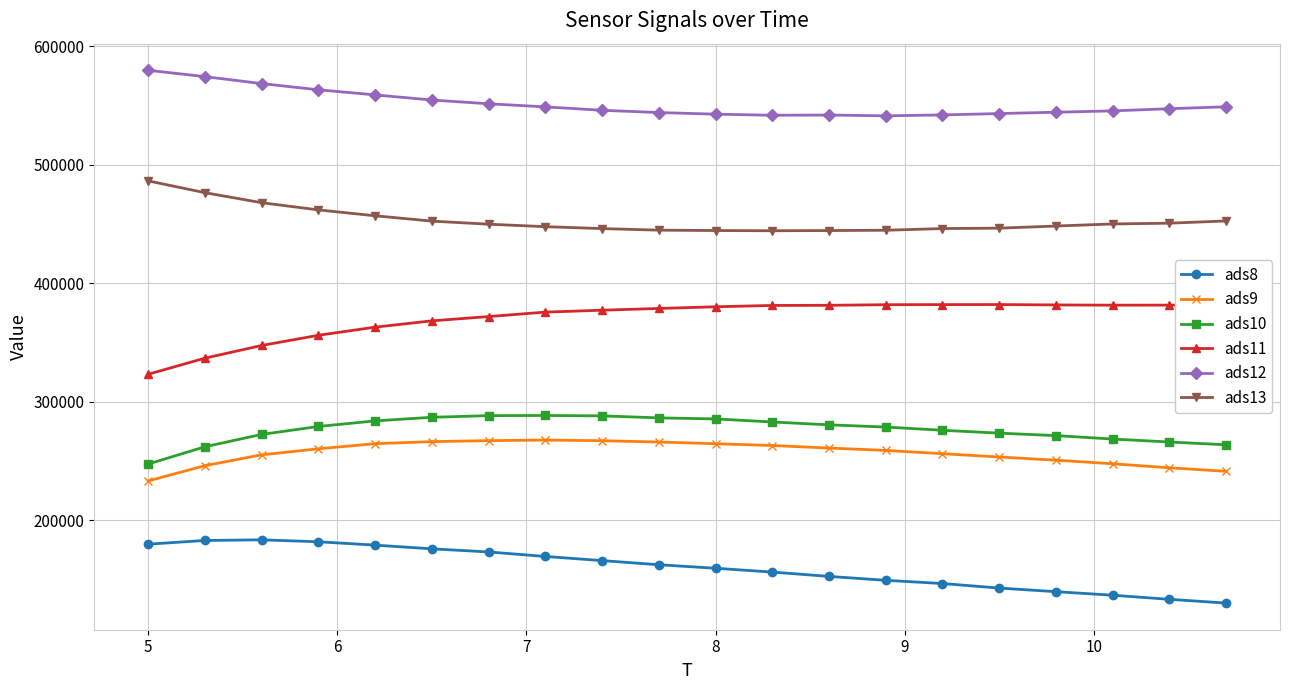

Rank the series by their maximum value, from highest to lowest.

ads12, ads13, ads11, ads10, ads9, ads8